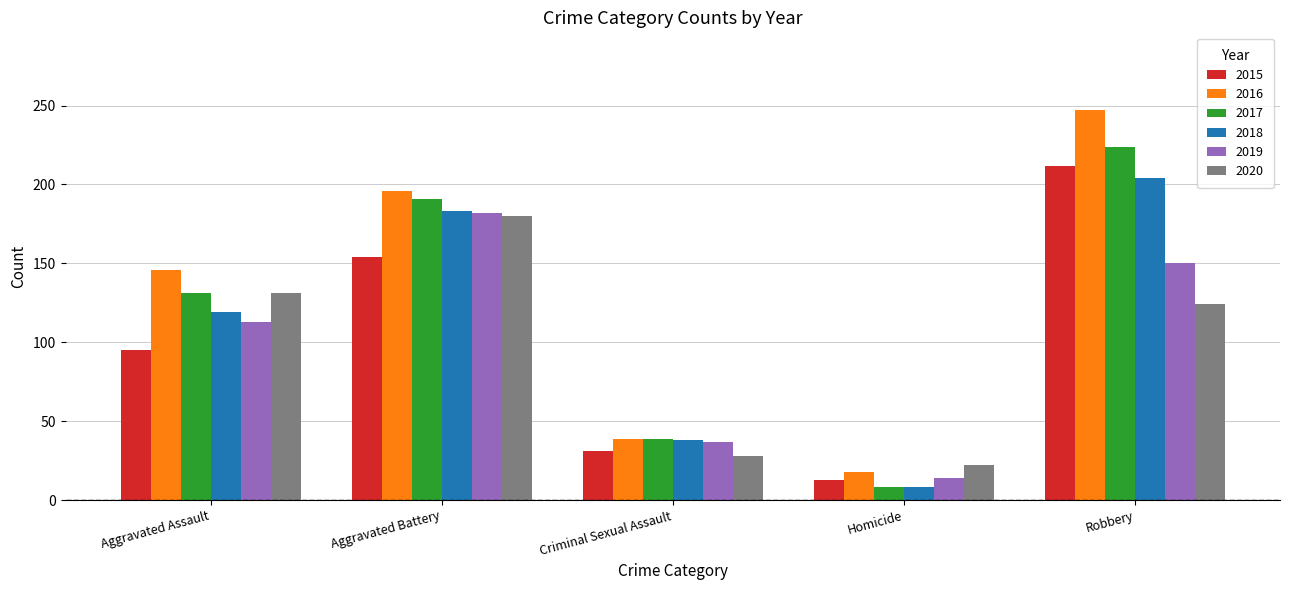

Reading right to left, what are all the values shown in this chart?

2015: Robbery=212	Homicide=13	Criminal Sexual Assault=31	Aggravated Battery=154	Aggravated Assault=95
2016: Robbery=247	Homicide=18	Criminal Sexual Assault=39	Aggravated Battery=196	Aggravated Assault=146
2017: Robbery=224	Homicide=8	Criminal Sexual Assault=39	Aggravated Battery=191	Aggravated Assault=131
2018: Robbery=204	Homicide=8	Criminal Sexual Assault=38	Aggravated Battery=183	Aggravated Assault=119
2019: Robbery=150	Homicide=14	Criminal Sexual Assault=37	Aggravated Battery=182	Aggravated Assault=113
2020: Robbery=124	Homicide=22	Criminal Sexual Assault=28	Aggravated Battery=180	Aggravated Assault=131